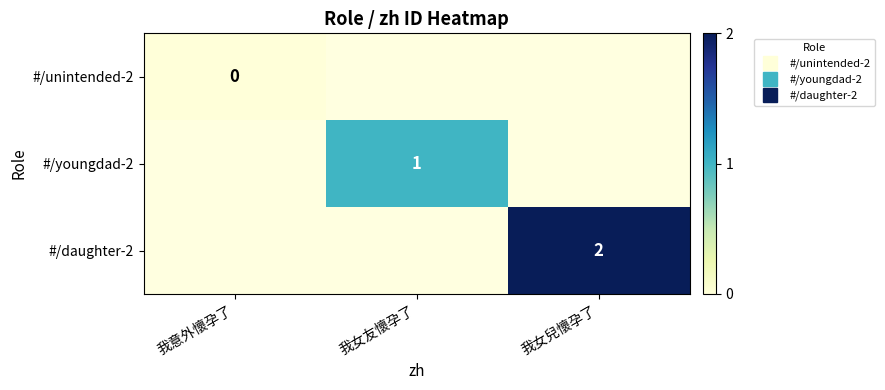

True or false: #/daughter-2 has a value of -1 at 我意外懷孕了.

True